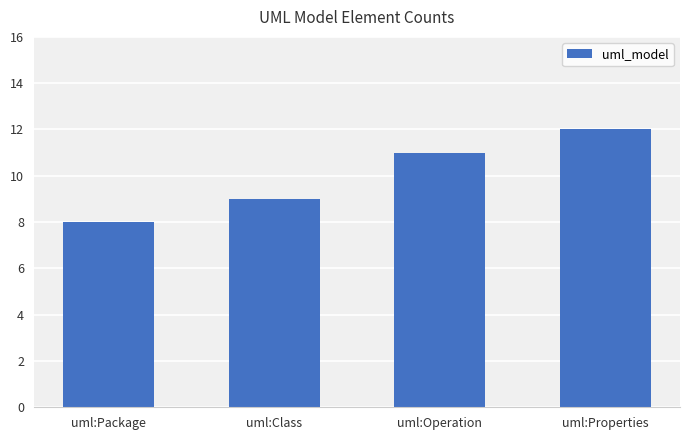

What is the value of the 3rd bar from the left?

11